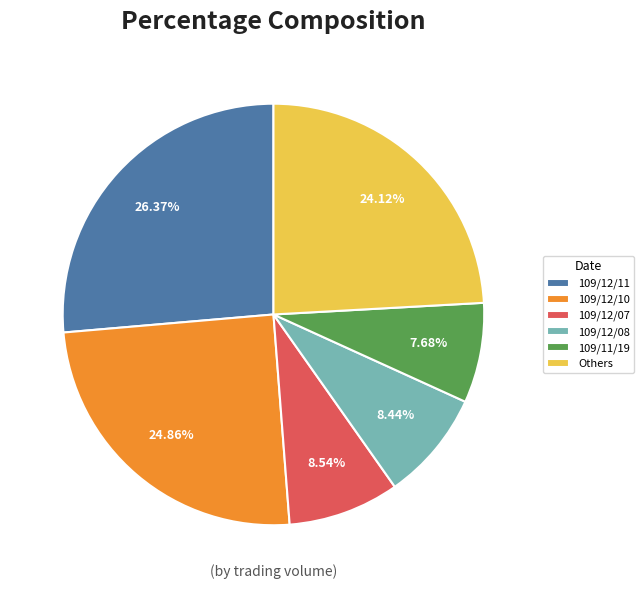

How many segments does this pie chart have?

6